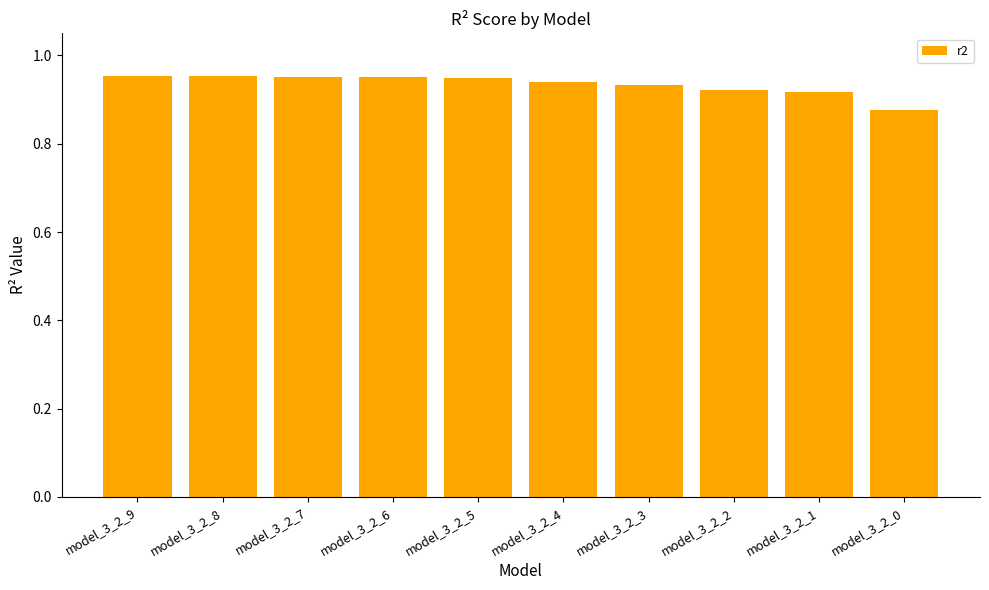

Is it true that the value at model_3_2_7 is 1.4?

False